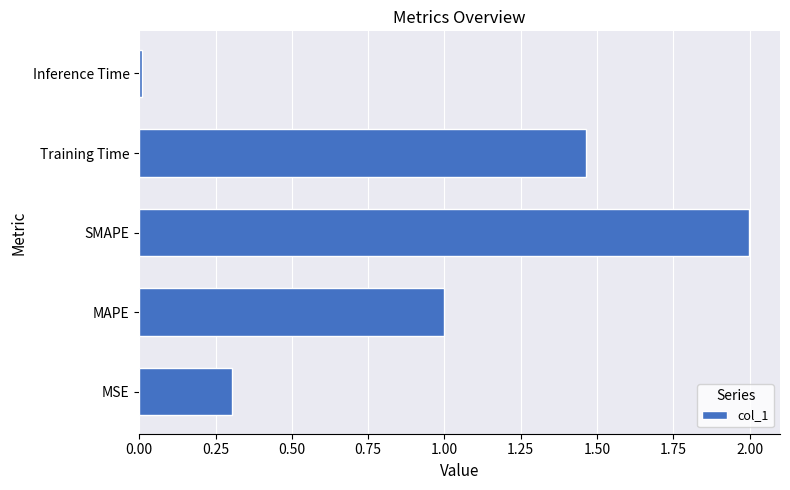

How many categories are shown in the chart?

5